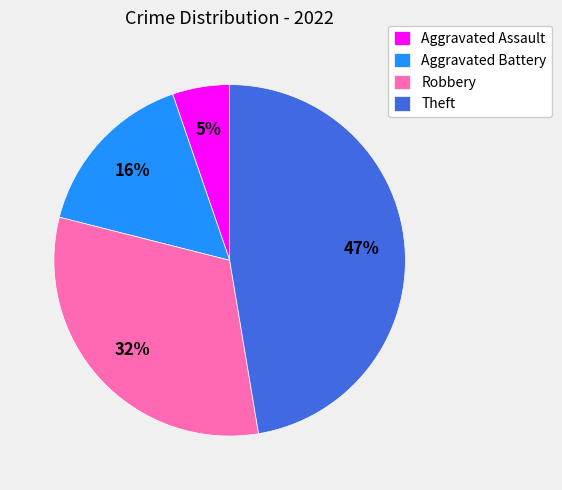

Between Aggravated Assault and Aggravated Battery, which is larger?

Aggravated Battery